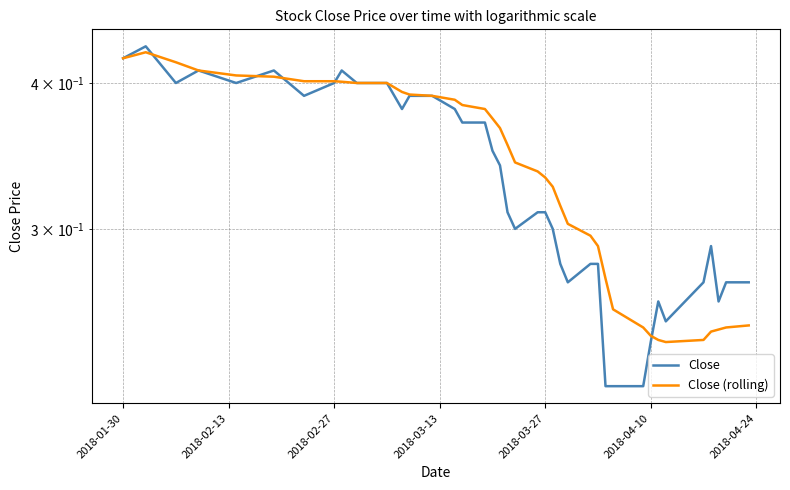

Is the value of Close (rolling) at 31 greater than the value of Close at 20?

No